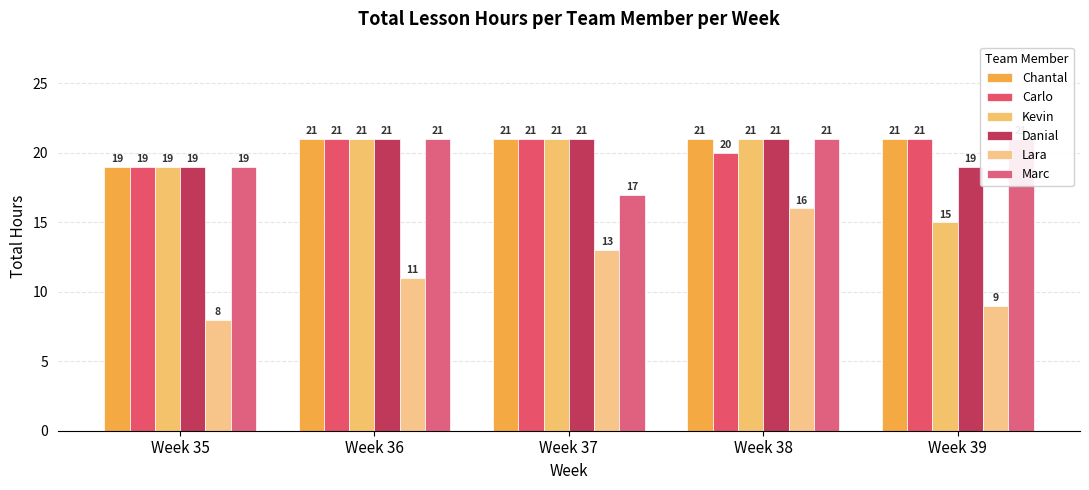

Reading right to left, extract all data points from this chart.

Chantal: Week 39=21	Week 38=21	Week 37=21	Week 36=21	Week 35=19
Carlo: Week 39=21	Week 38=20	Week 37=21	Week 36=21	Week 35=19
Kevin: Week 39=15	Week 38=21	Week 37=21	Week 36=21	Week 35=19
Danial: Week 39=19	Week 38=21	Week 37=21	Week 36=21	Week 35=19
Lara: Week 39=9	Week 38=16	Week 37=13	Week 36=11	Week 35=8
Marc: Week 39=21	Week 38=21	Week 37=17	Week 36=21	Week 35=19